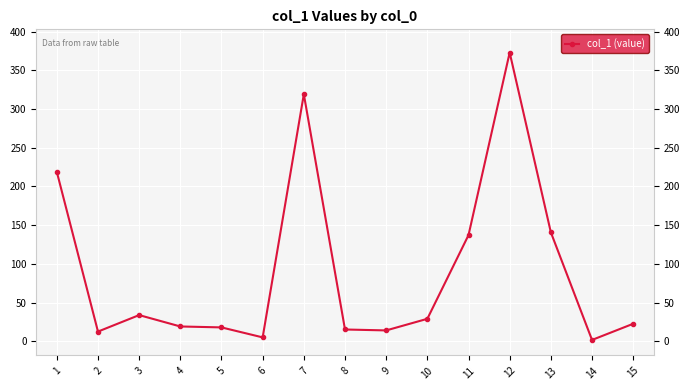

Between 12 and 14, which is larger?

12